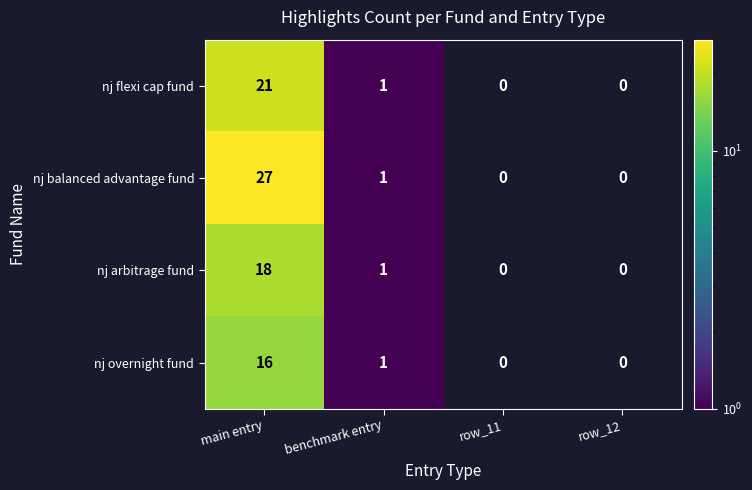

Is the value of nj balanced advantage fund at benchmark entry greater than the value of nj arbitrage fund at main entry?

No